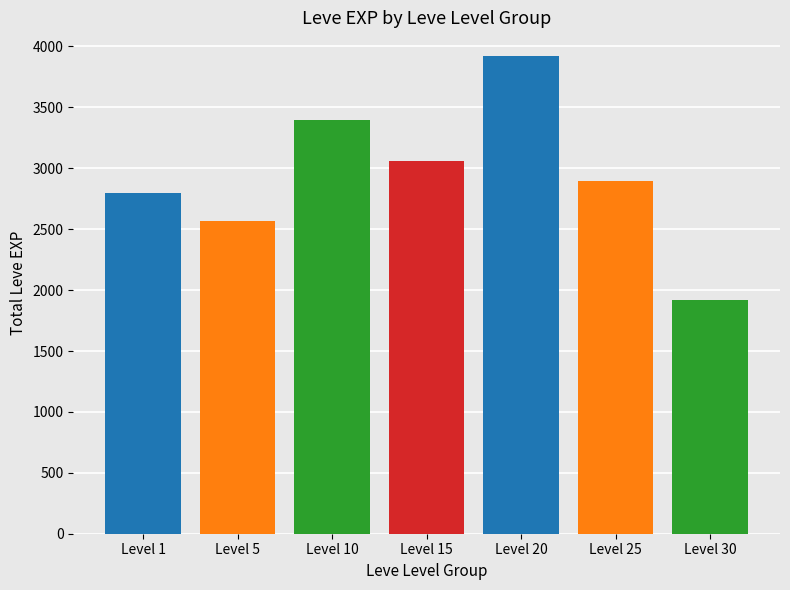

Reading left to right, list all the values displayed in this chart.

2800	2570	3400	3060	3920	2897	1920